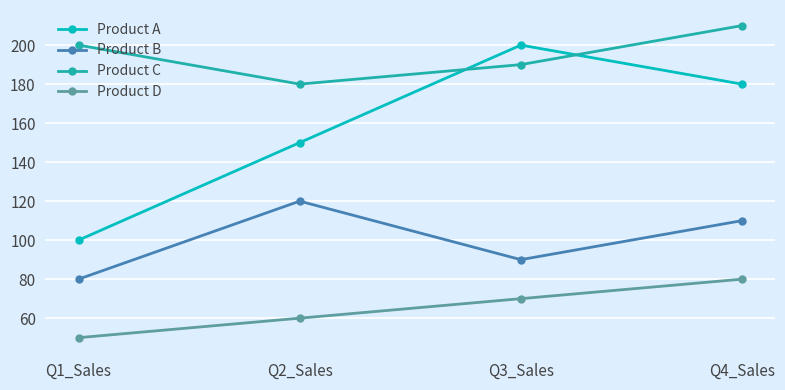

What is the approximate value of Product A at Q1_Sales?

100